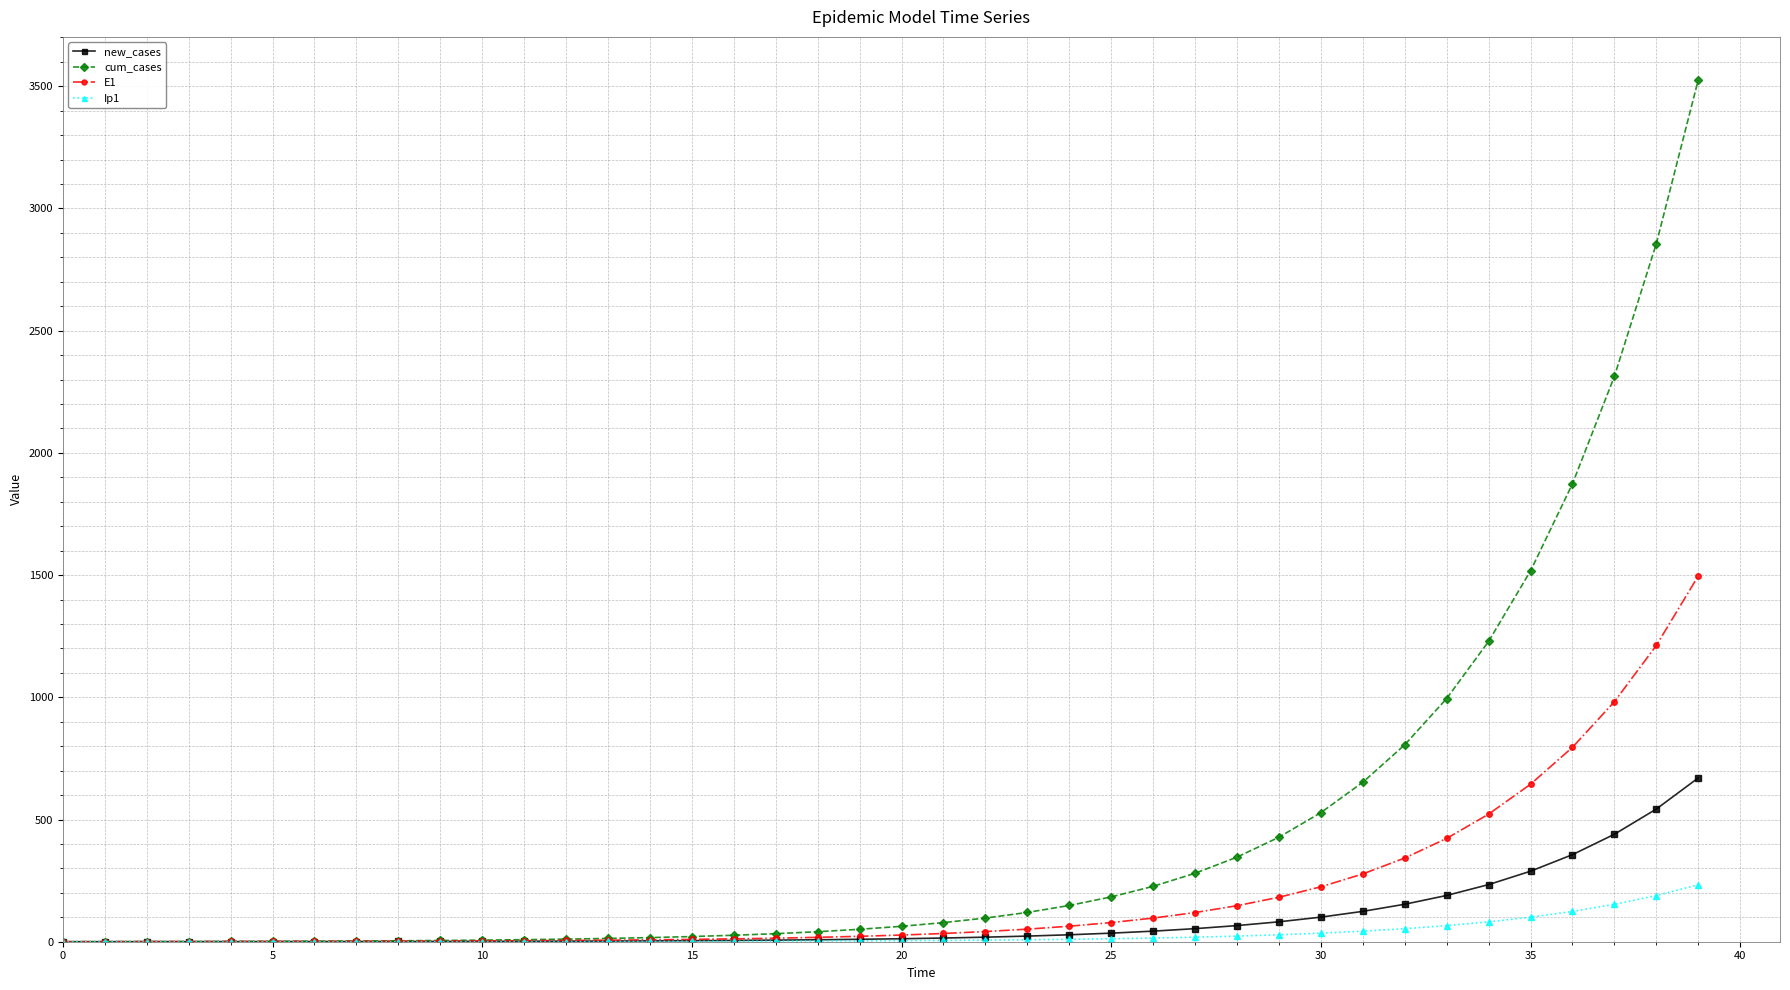

Which series has the largest range (max minus min)?

cum_cases